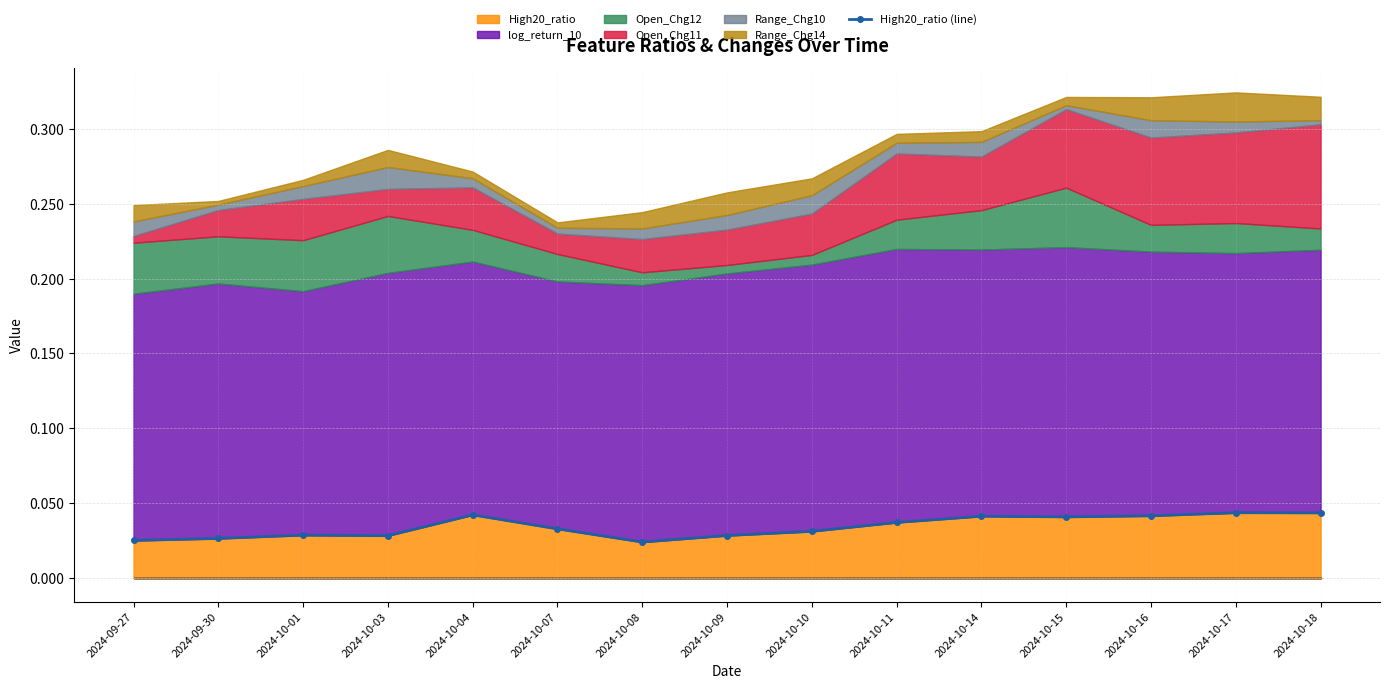

The High20_ratio series shows 0.1 at 2024-10-04. True or false?

False